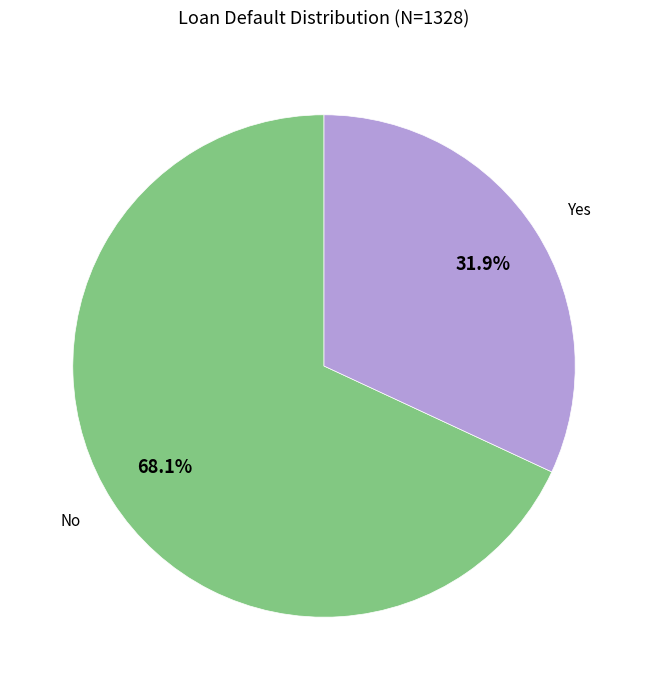

Is there any slice that represents more than half of the pie?

Yes